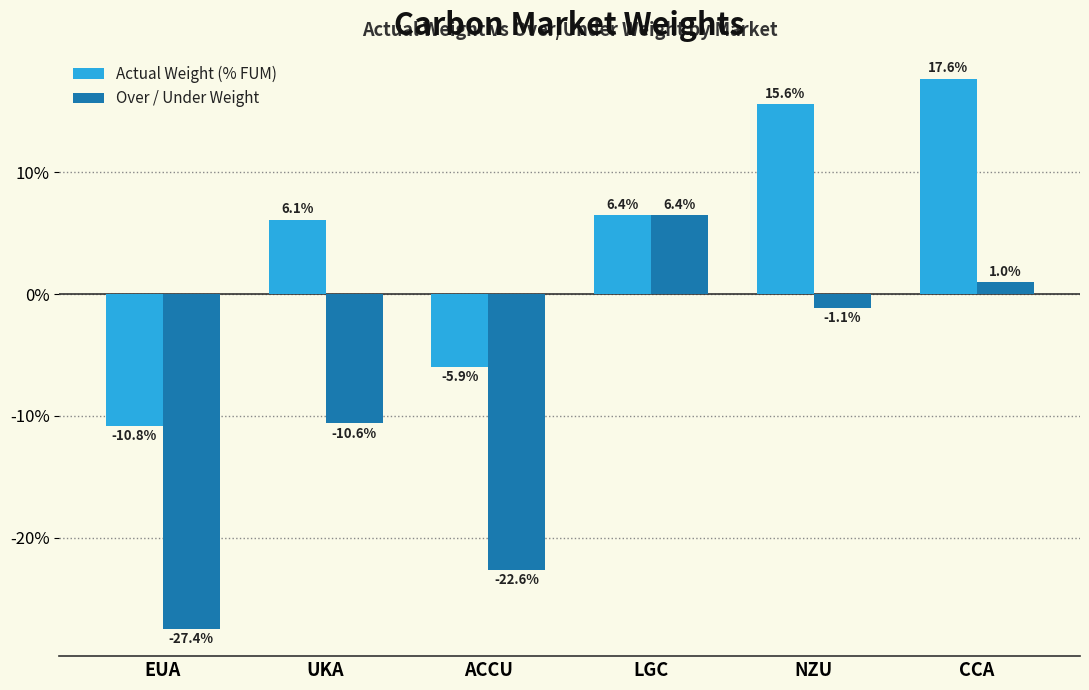

What are all the series names shown in the legend?

Actual Weight (% FUM), Over / Under Weight